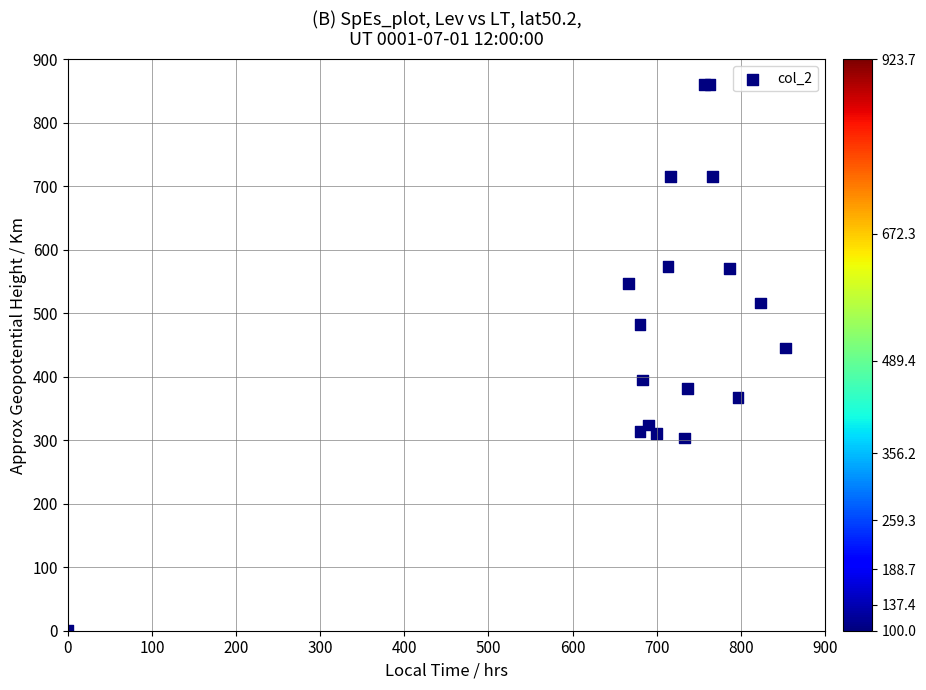

What Y value in the scatter plot is closest to 430?

445.5